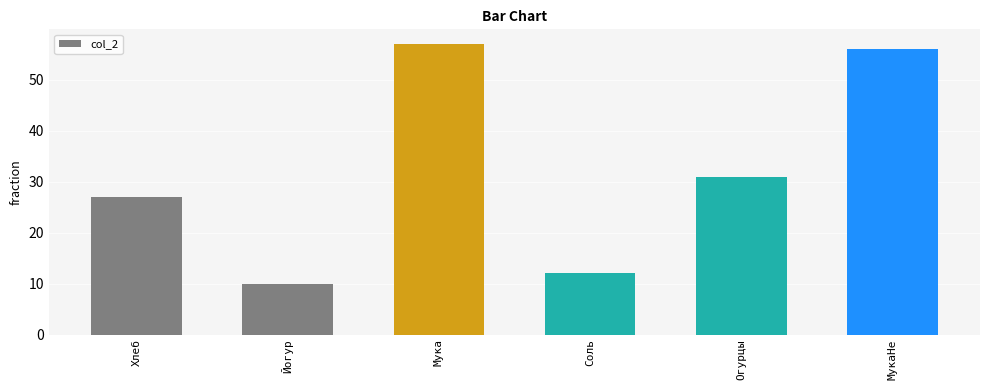

Reading left to right, extract all data points from this chart.

Хлеб=27	Йогур=10	Мука=57	Соль=12	Огурцы=31	МукаНе=56